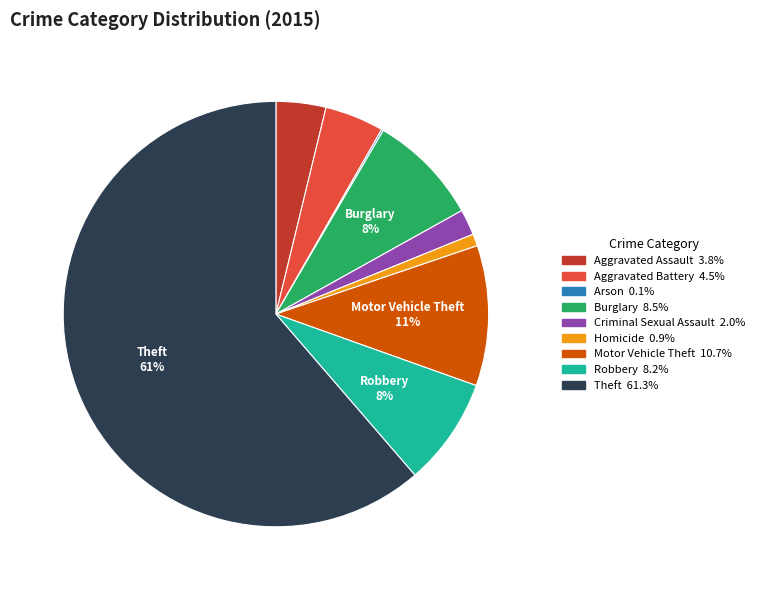

To the nearest percent, what is the average slice percentage?

11%